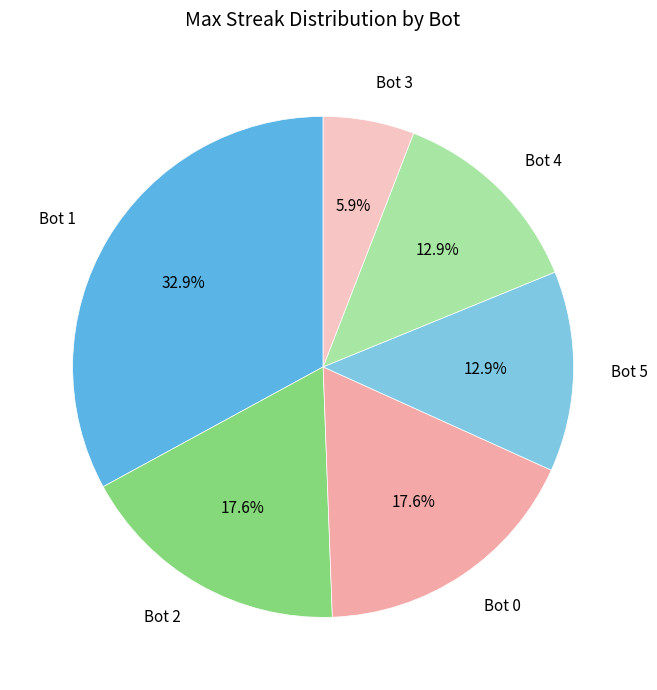

What percentage is the Bot 0 slice, to the nearest percent?

18%